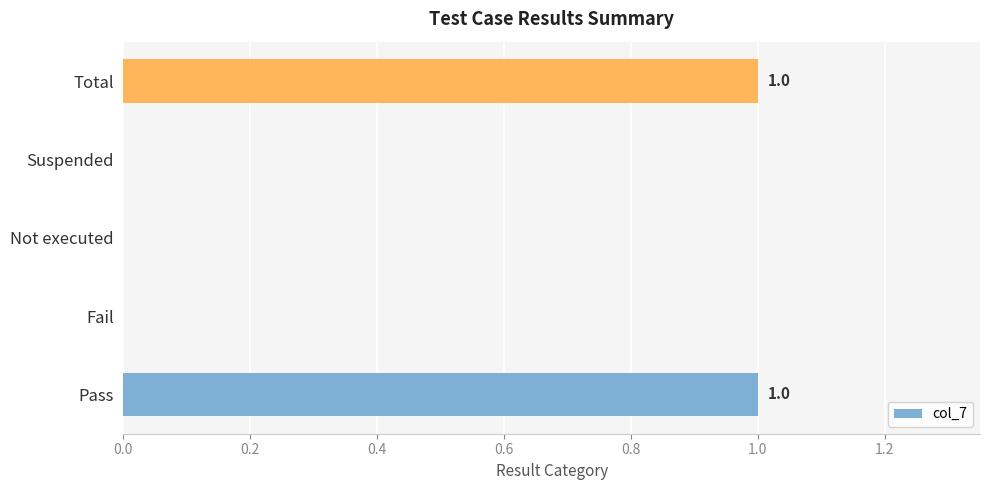

How many data points does each series have?

5